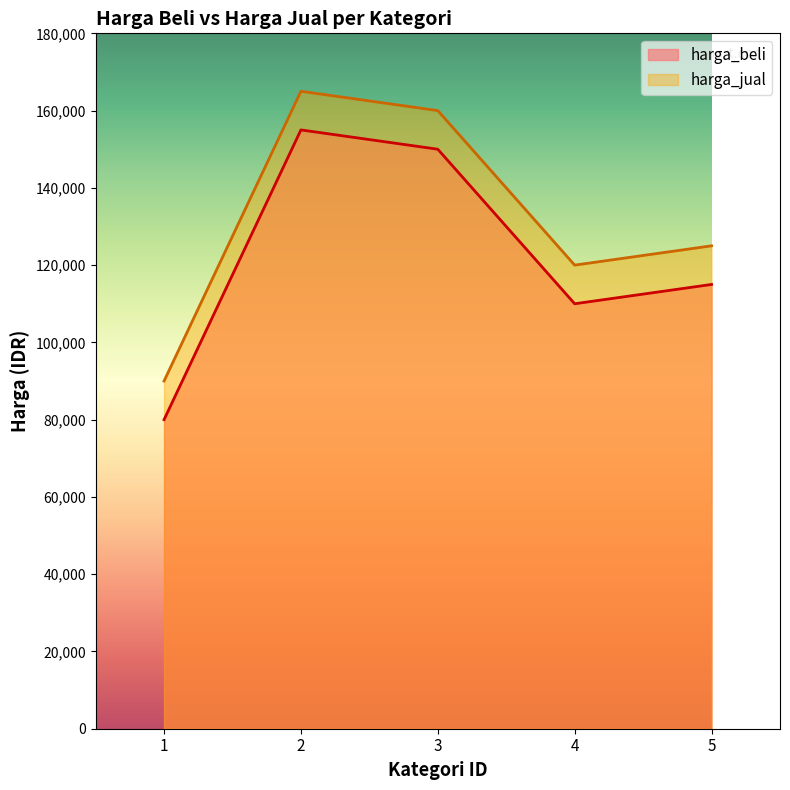

Which series has the largest total across all categories?

harga_jual